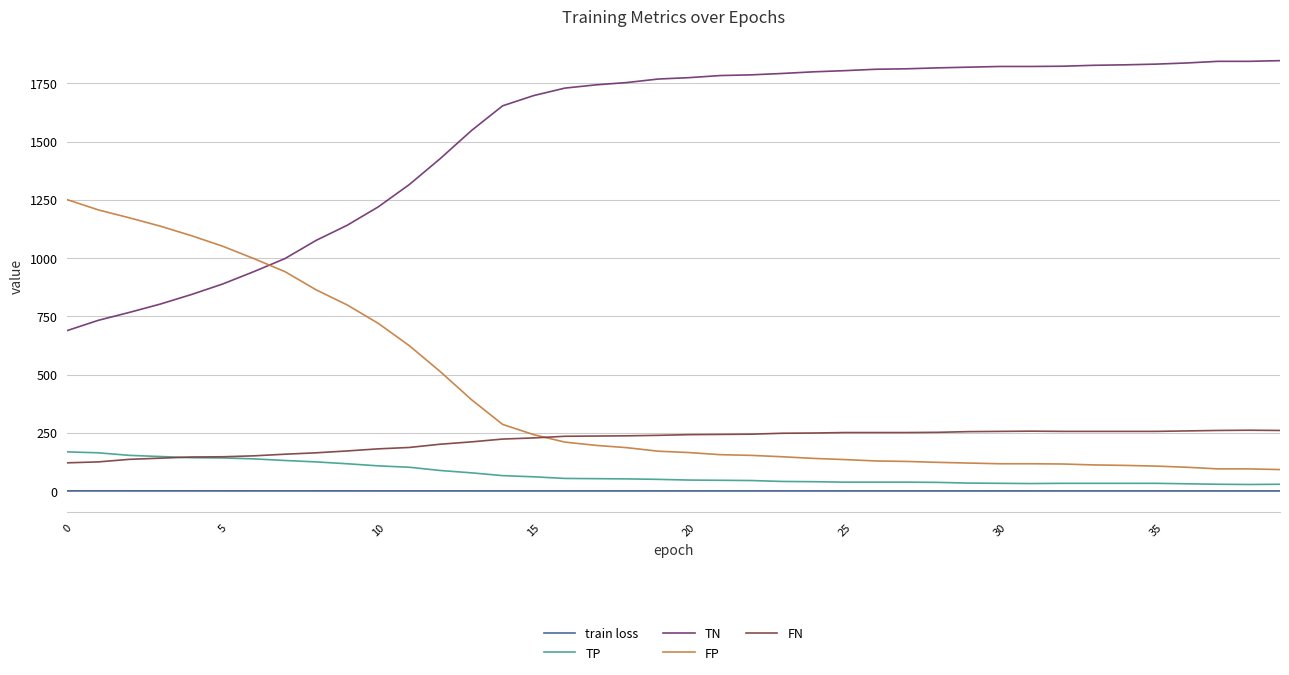

Which series has the largest total across all categories?

TN